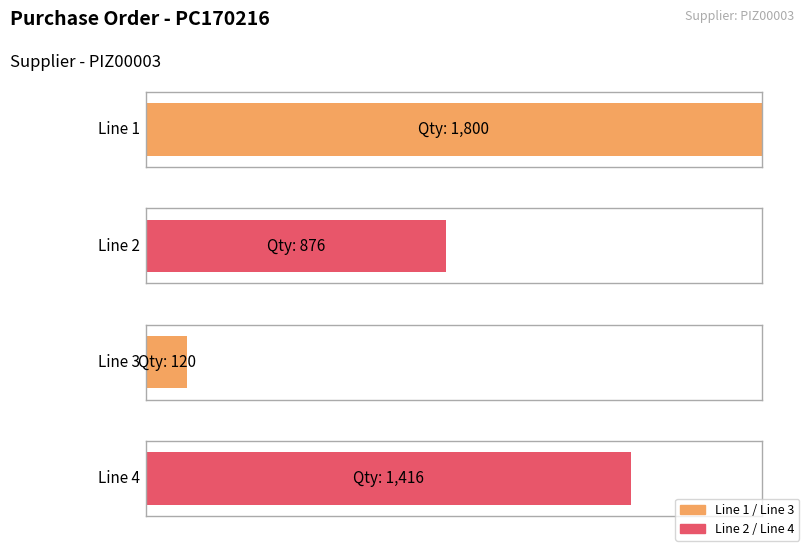

How many data points are less than 1416?

2